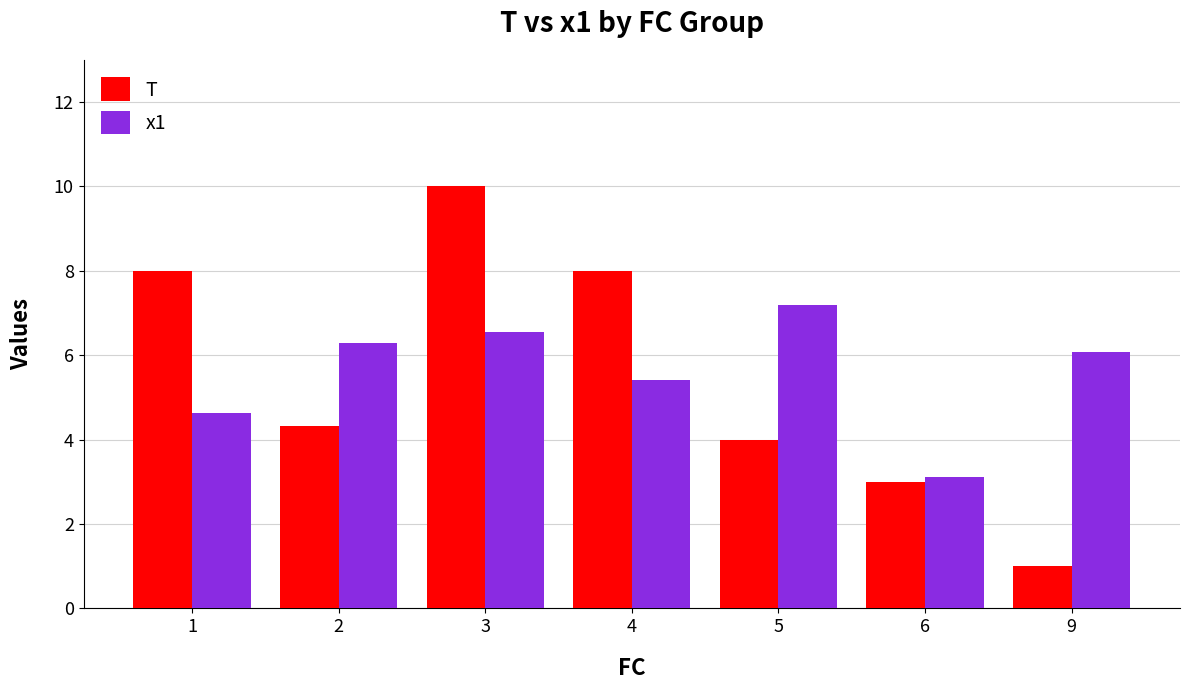

What is the value of the x1 bar at the 2nd from the left?

6.3